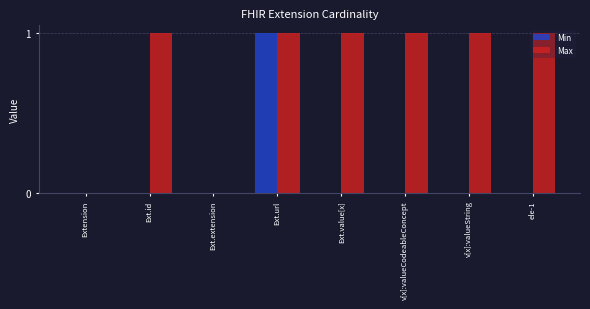

Reading left to right, extract all data points from this chart.

Min: 0	0	0	1	0	0	0	0
Max: 0	1	0	1	1	1	1	1